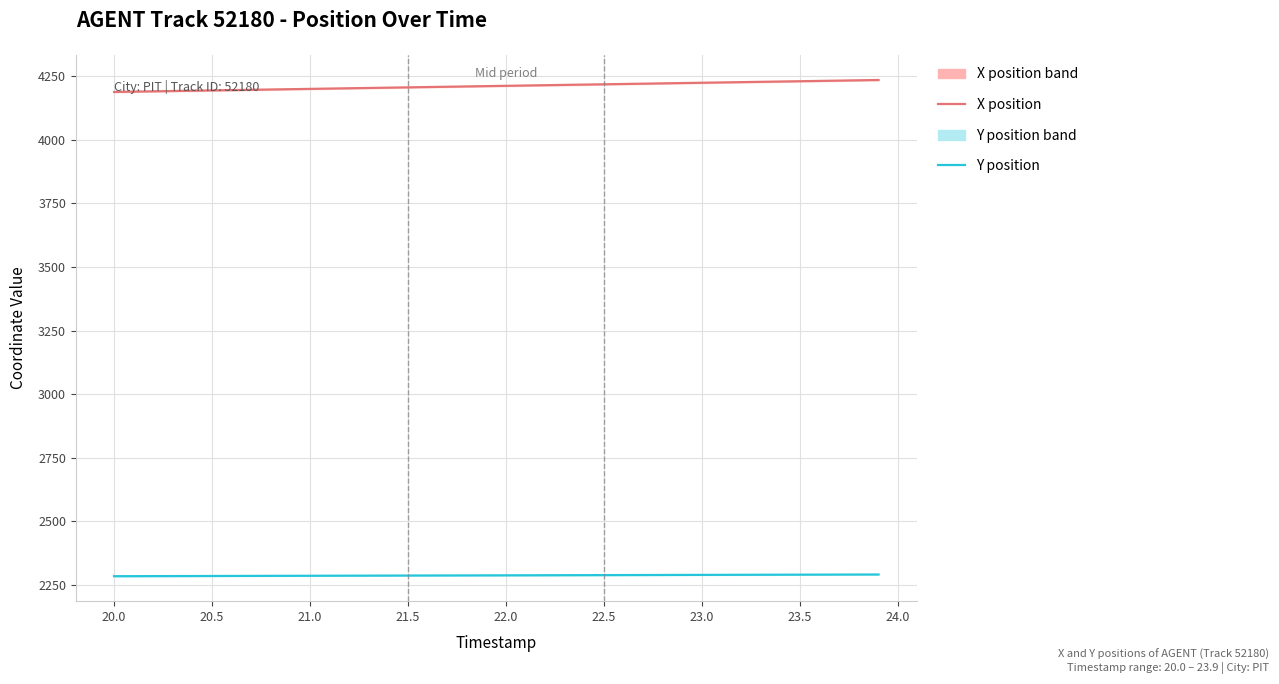

Is this an area chart (filled region under the line)?

No